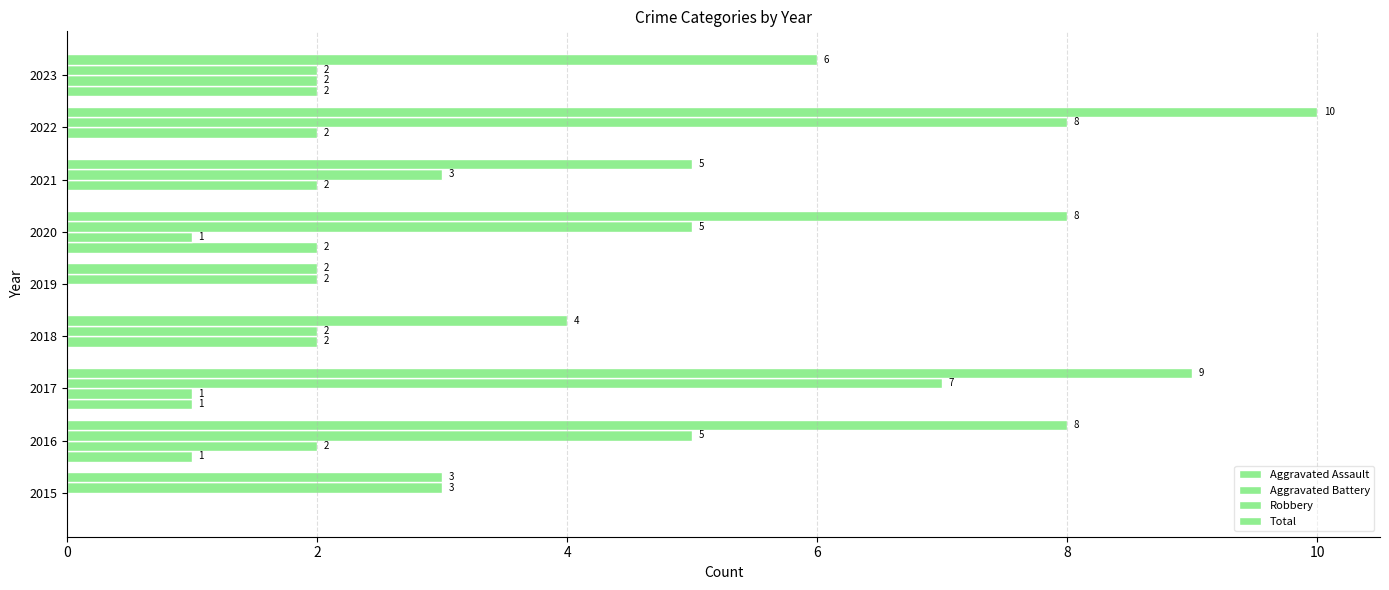

How many categories are shown in the chart?

9